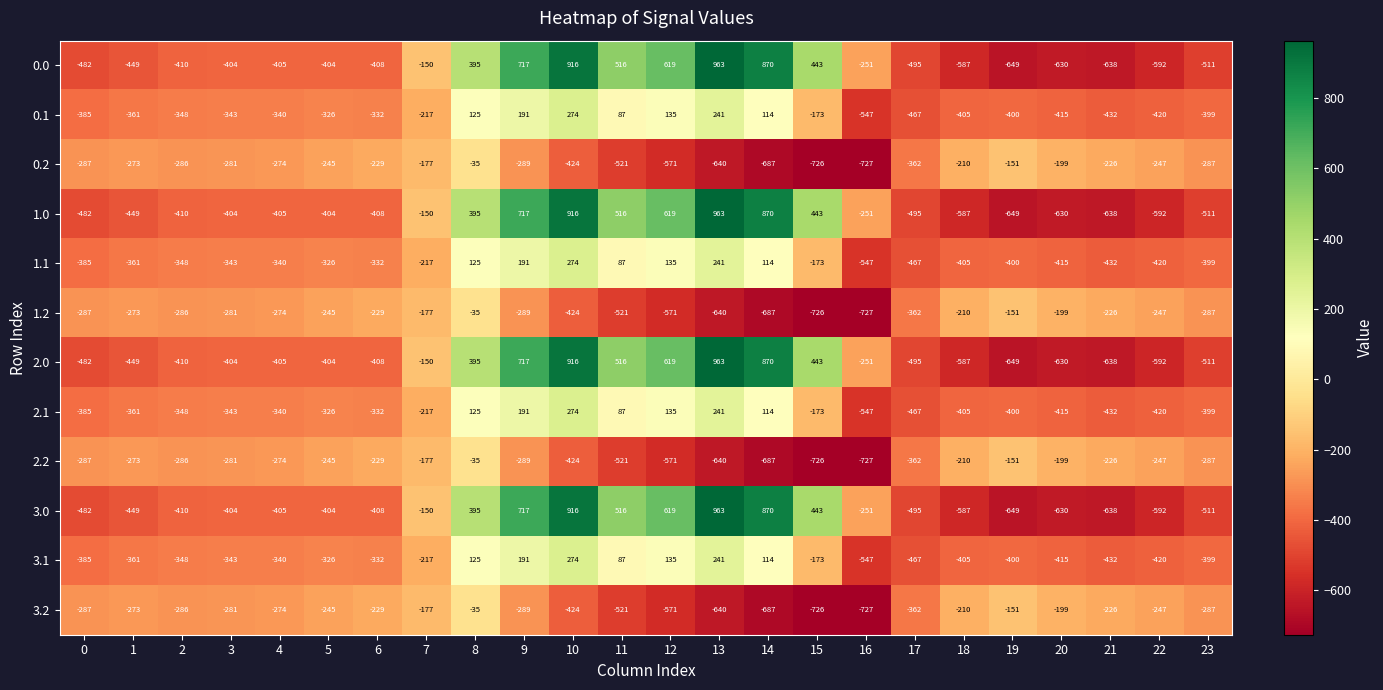

Rank the categories by 0.1 value from lowest to highest.

16, 17, 21, 22, 20, 18, 19, 23, 0, 1, 2, 3, 4, 6, 5, 7, 15, 11, 14, 8, 12, 9, 13, 10